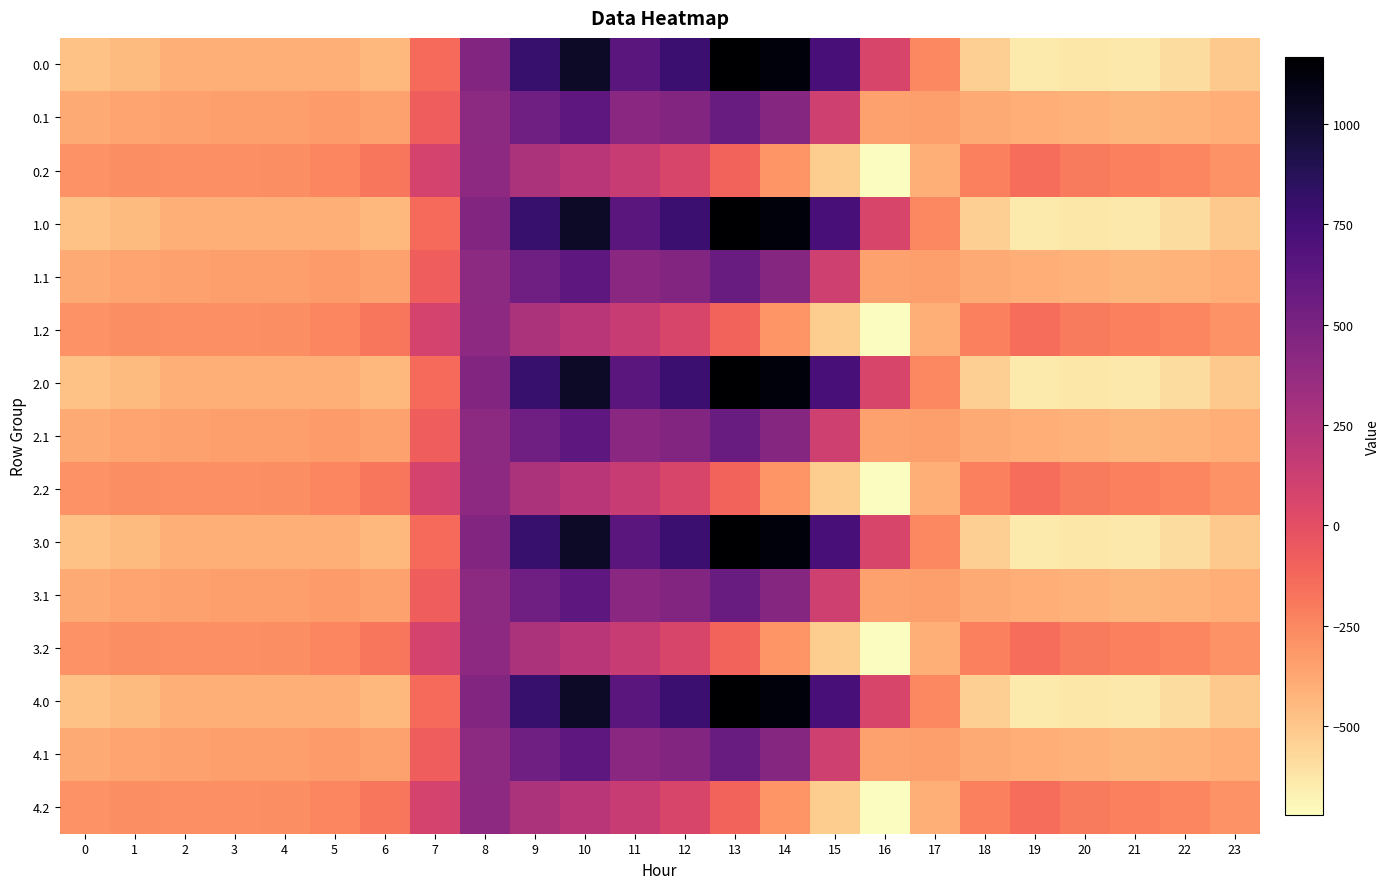

At 16, list the series in order from smallest to largest.

0.2, 1.2, 2.2, 3.2, 4.2, 0.1, 1.1, 2.1, 3.1, 4.1, 0.0, 1.0, 2.0, 3.0, 4.0